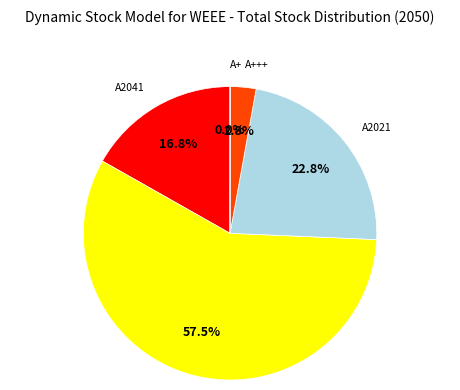

Which slice is the largest?

A2031